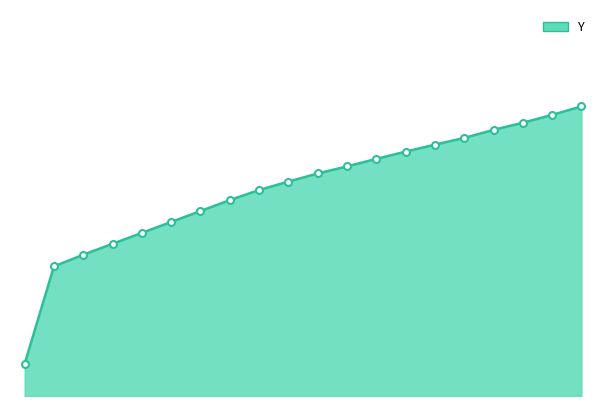

Reading right to left, transcribe all the data shown in this chart.

90.0	87.4	84.9	82.7	80.2	78.1	76.0	73.7	71.4	69.2	66.6	64.0	60.9	57.5	54.1	50.7	47.3	43.9	40.3	10.0